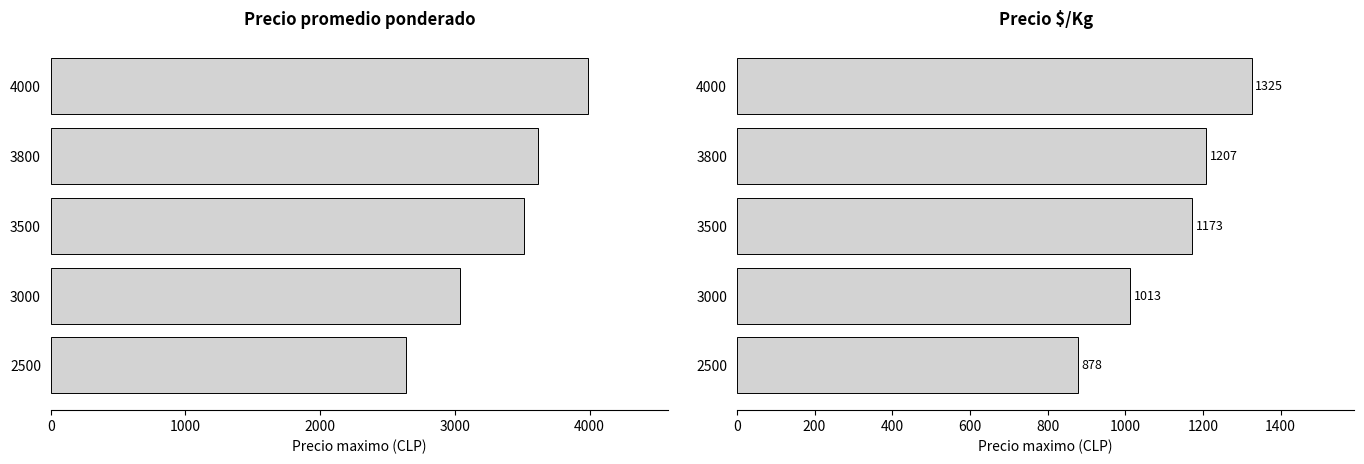

At which label does Precio promedio ponderado reach its peak?

4000